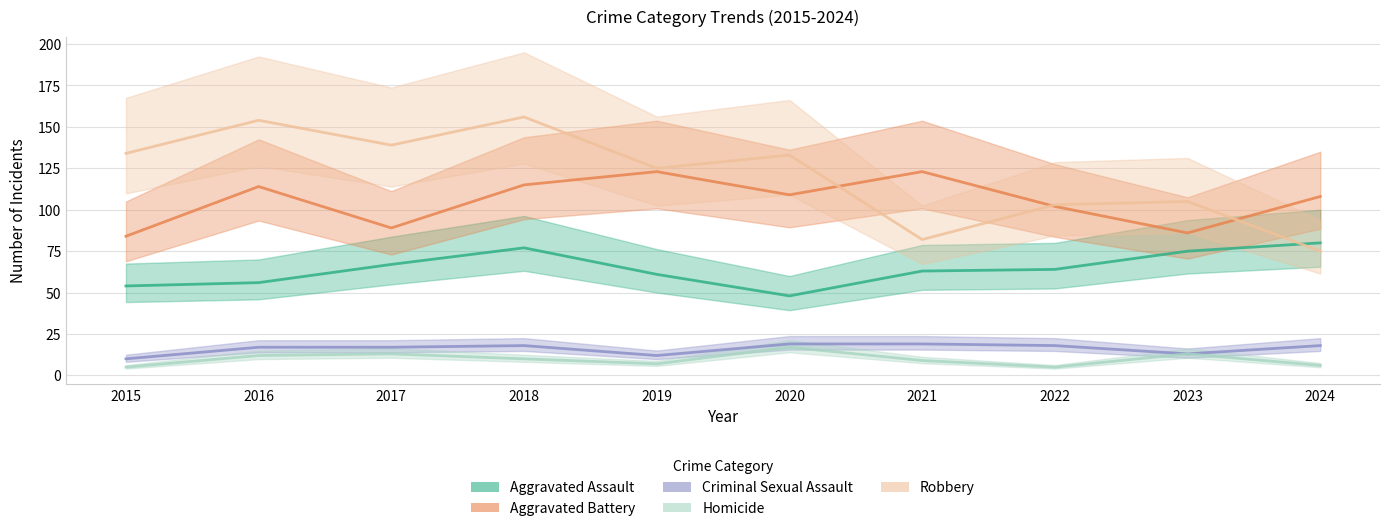

What is the highest value of the Homicide series?

17